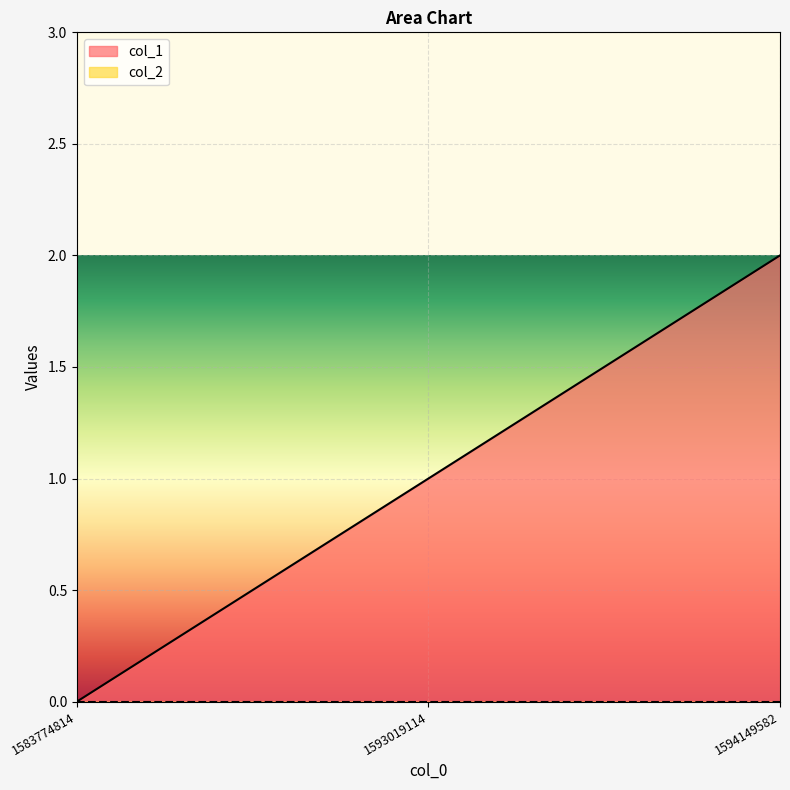

Is it true that the value at 1594149582 is 2?

True